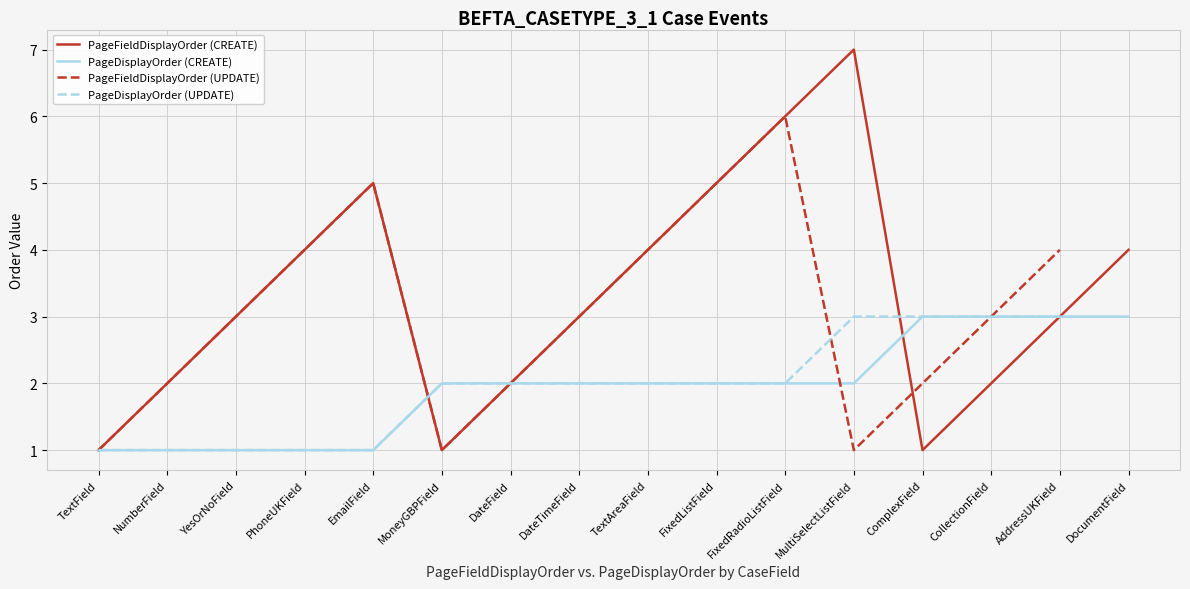

Rank the categories by PageFieldDisplayOrder (CREATE) value from highest to lowest.

MultiSelectListField, FixedRadioListField, EmailField, FixedListField, PhoneUKField, TextAreaField, DocumentField, YesOrNoField, DateTimeField, AddressUKField, NumberField, DateField, CollectionField, TextField, MoneyGBPField, ComplexField